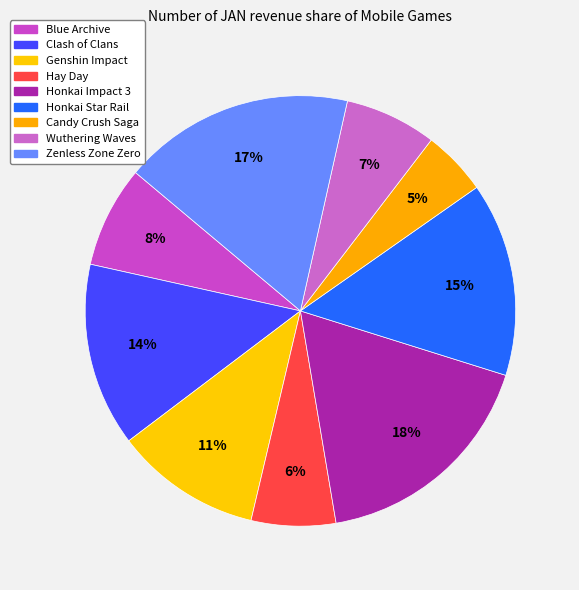

How many segments does this pie chart have?

9